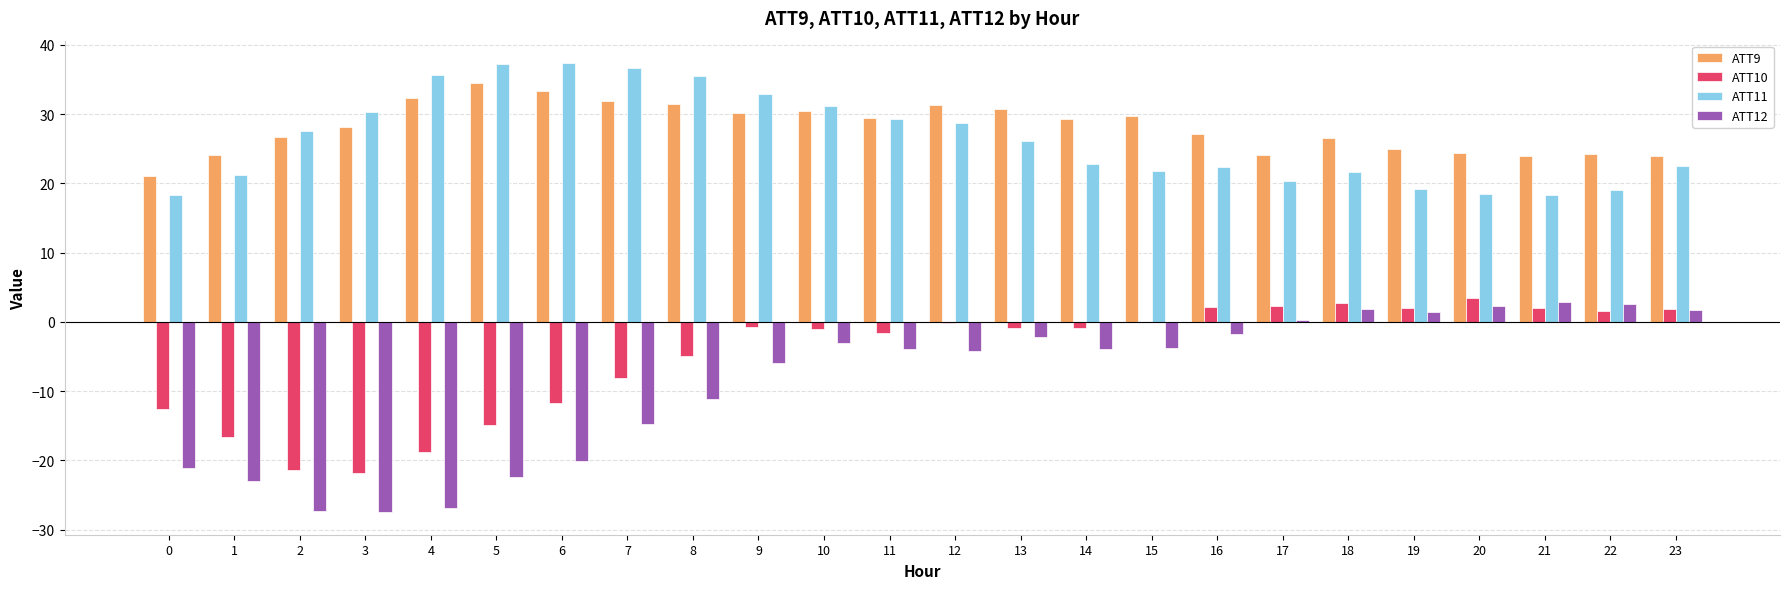

What is the sum of the ATT11 values at 6 and 4?

73.0